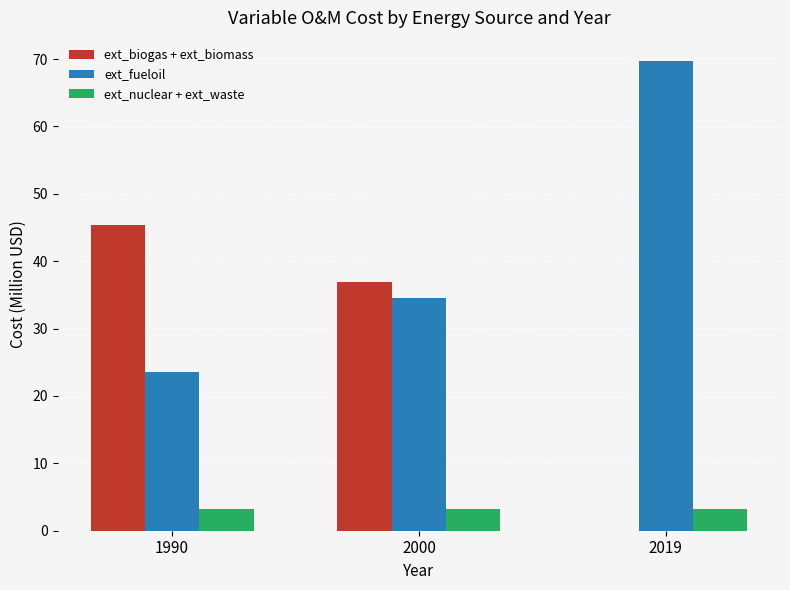

At which category does the chart reach its peak across all series?

2019